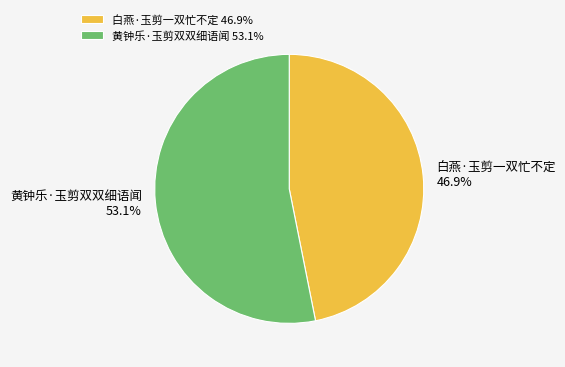

Does any single category account for the majority?

Yes